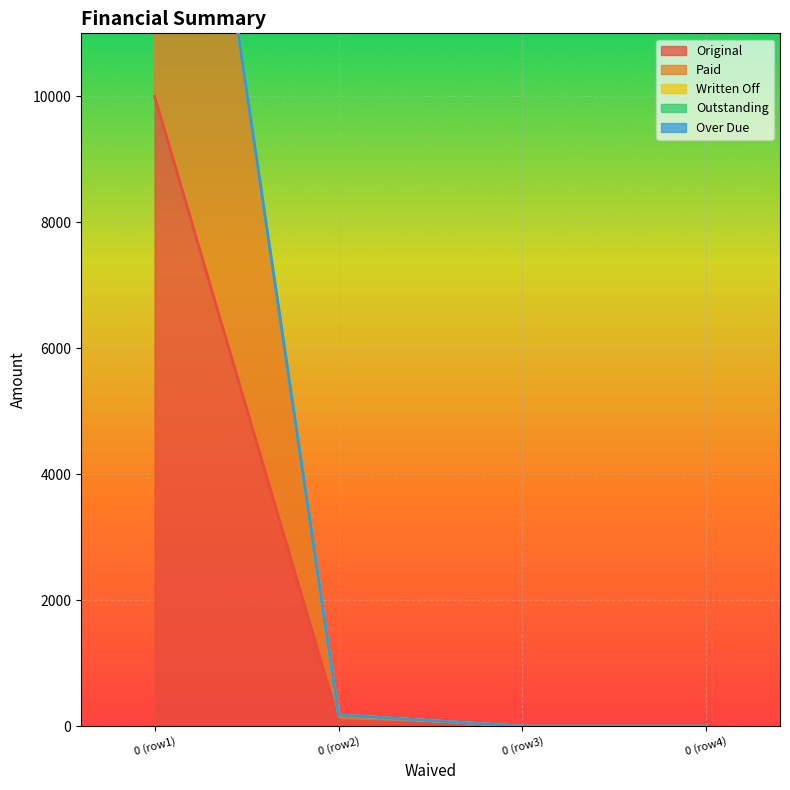

How many values in the Paid series exceed 89?

2